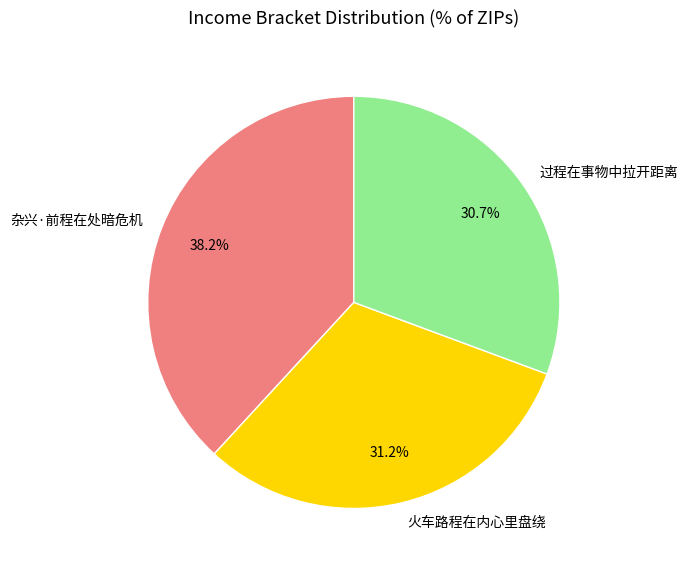

Rank the categories by value from highest to lowest.

杂兴·前程在处暗危机, 火车路程在内心里盘绕, 过程在事物中拉开距离